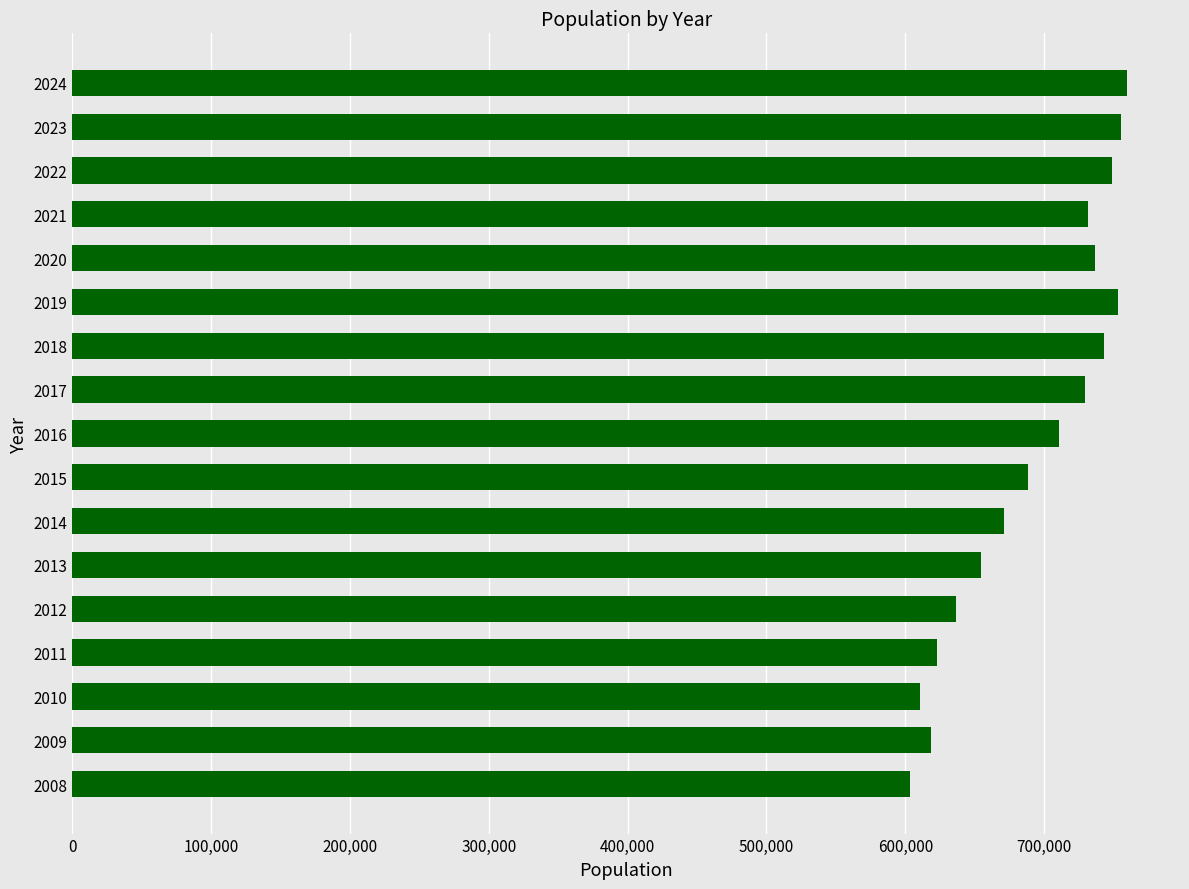

What is the greatest value displayed?

759900